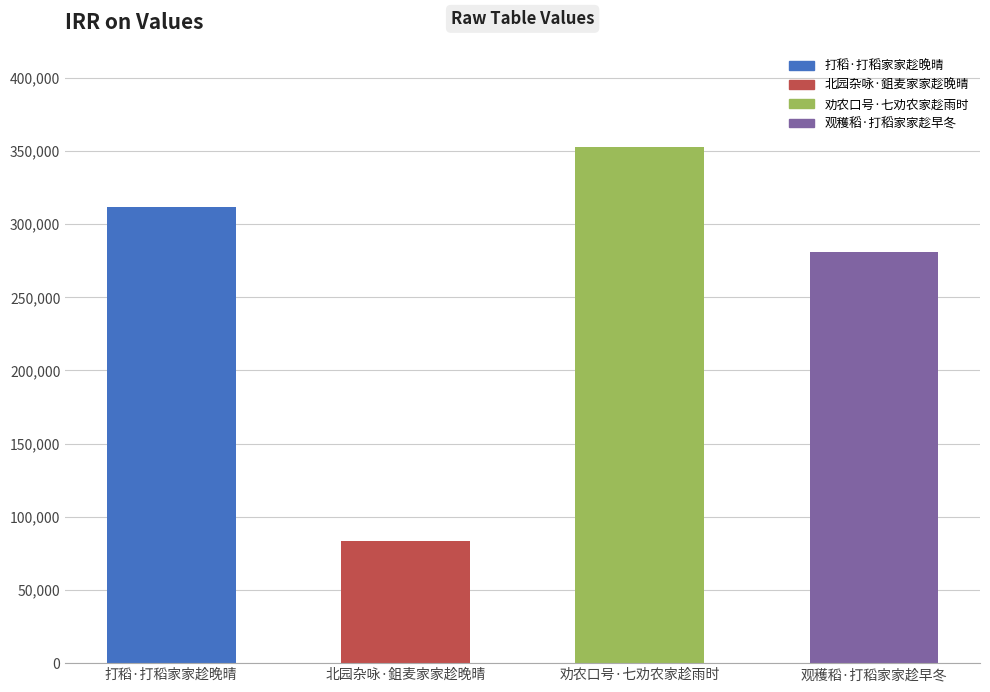

What position from the left is 北园杂咏·鉏麦家家趁晚晴?

2